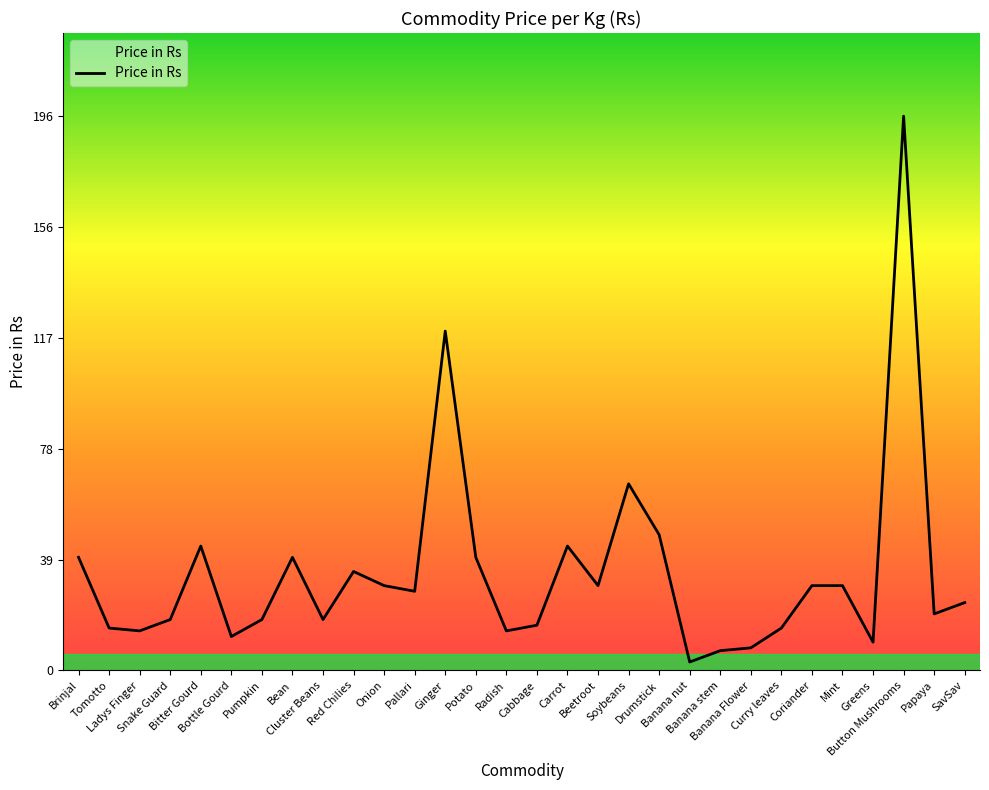

What is the change in value from Snake Guard to Beetroot?

+12